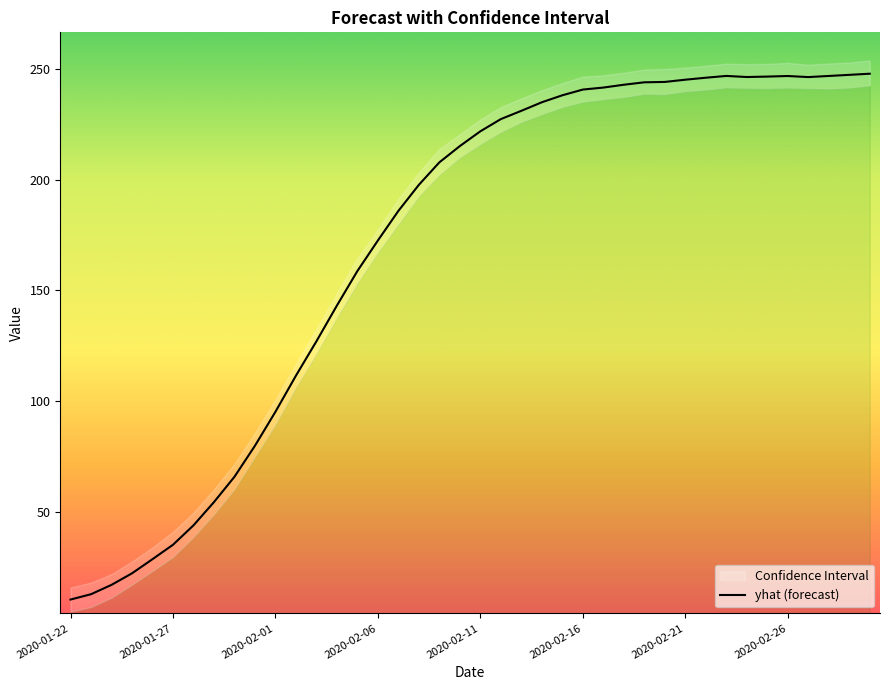

Reading left to right, list all the values displayed in this chart.

yhat: 2020-01-22=10.6	2020-01-23=13.0	2020-01-24=17.2	2020-01-25=22.4	2020-01-26=28.8	2020-01-27=35.3	2020-01-28=44.0	2020-01-29=54.5	2020-01-30=66.0	2020-01-31=80.0	2020-02-01=95.3	2020-02-02=111.6	2020-02-03=127.1	2020-02-04=143.2	2020-02-05=158.8	2020-02-06=172.6	2020-02-07=185.9	2020-02-08=197.7	2020-02-09=207.8	2020-02-10=215.2	2020-02-11=221.8	2020-02-12=227.3	2020-02-13=231.1	2020-02-14=234.9	2020-02-15=238.1	2020-02-16=240.7	2020-02-17=241.5	2020-02-18=242.8	2020-02-19=243.9	2020-02-20=244.1	2020-02-21=245.1	2020-02-22=246.0	2020-02-23=246.8	2020-02-24=246.3	2020-02-25=246.5	2020-02-26=246.8	2020-02-27=246.3	2020-02-28=246.8	2020-02-29=247.3	2020-03-01=247.8
yhat_lower: 2020-01-22=5.1	2020-01-23=7.1	2020-01-24=11.4	2020-01-25=17.2	2020-01-26=23.4	2020-01-27=29.7	2020-01-28=38.7	2020-01-29=49.0	2020-01-30=60.3	2020-01-31=74.9	2020-02-01=89.5	2020-02-02=106.3	2020-02-03=121.6	2020-02-04=137.8	2020-02-05=153.4	2020-02-06=167.2	2020-02-07=179.9	2020-02-08=192.5	2020-02-09=202.2	2020-02-10=210.0	2020-02-11=216.0	2020-02-12=221.4	2020-02-13=226.0	2020-02-14=229.4	2020-02-15=232.7	2020-02-16=235.1	2020-02-17=236.2	2020-02-18=237.2	2020-02-19=238.7	2020-02-20=238.5	2020-02-21=239.8	2020-02-22=240.5	2020-02-23=241.6	2020-02-24=241.3	2020-02-25=241.3	2020-02-26=241.5	2020-02-27=241.2	2020-02-28=241.0	2020-02-29=241.5	2020-03-01=242.5
yhat_upper: 2020-01-22=16.0	2020-01-23=18.2	2020-01-24=22.0	2020-01-25=27.7	2020-01-26=34.1	2020-01-27=41.1	2020-01-28=49.8	2020-01-29=60.3	2020-01-30=71.8	2020-01-31=85.8	2020-02-01=100.8	2020-02-02=116.9	2020-02-03=132.6	2020-02-04=148.9	2020-02-05=164.5	2020-02-06=177.7	2020-02-07=191.3	2020-02-08=203.3	2020-02-09=213.9	2020-02-10=220.5	2020-02-11=227.2	2020-02-12=232.8	2020-02-13=236.6	2020-02-14=240.3	2020-02-15=243.6	2020-02-16=246.5	2020-02-17=247.1	2020-02-18=248.3	2020-02-19=249.7	2020-02-20=249.9	2020-02-21=250.5	2020-02-22=251.4	2020-02-23=252.3	2020-02-24=252.1	2020-02-25=252.2	2020-02-26=252.7	2020-02-27=251.9	2020-02-28=252.4	2020-02-29=252.9	2020-03-01=253.8